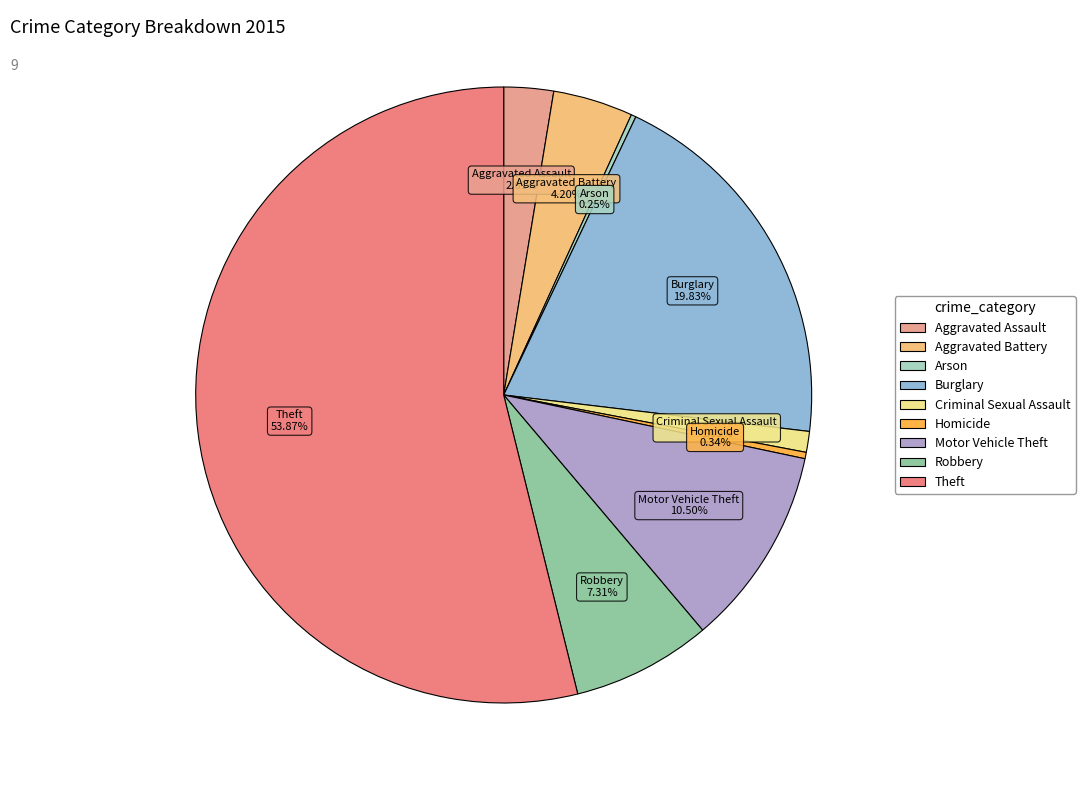

Is the sum of Aggravated Assault and Robbery greater than half?

No